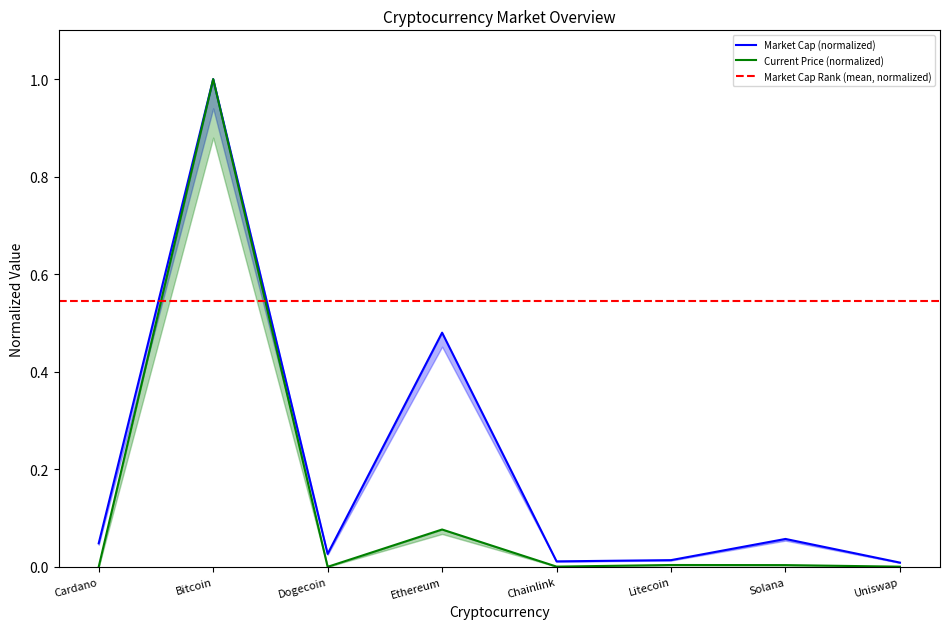

What is the sum of all values?

1.1